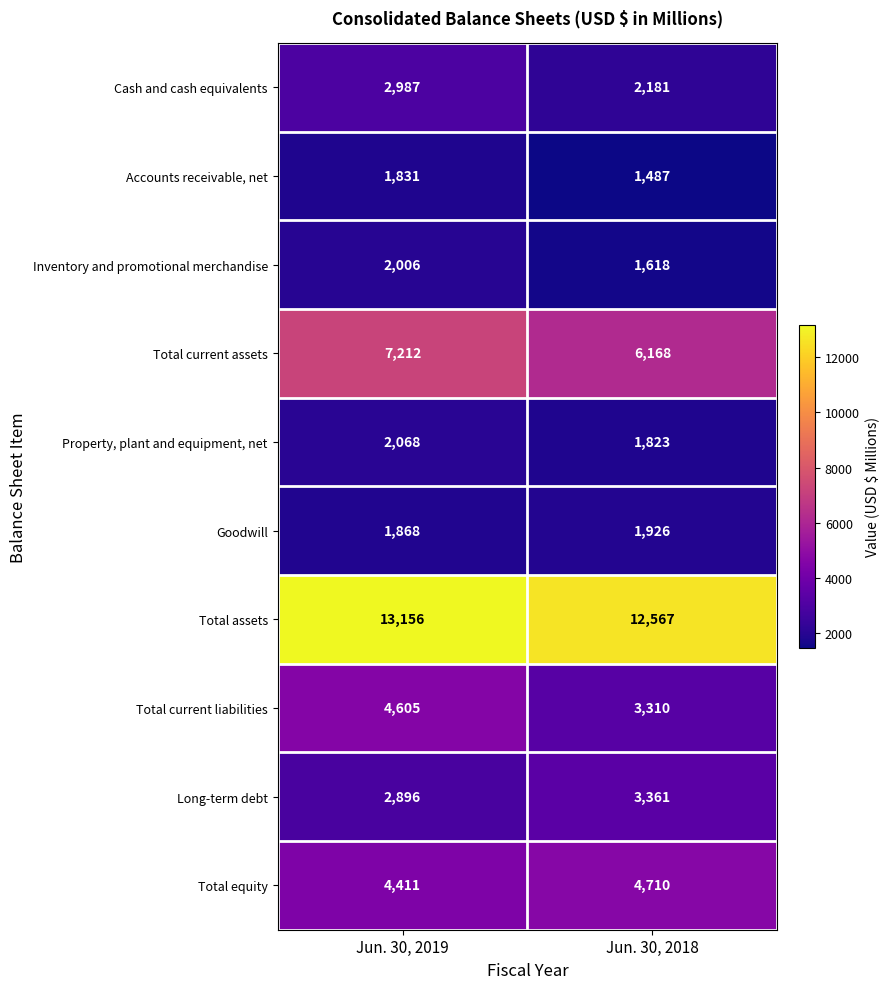

How many data points does each series have?

2